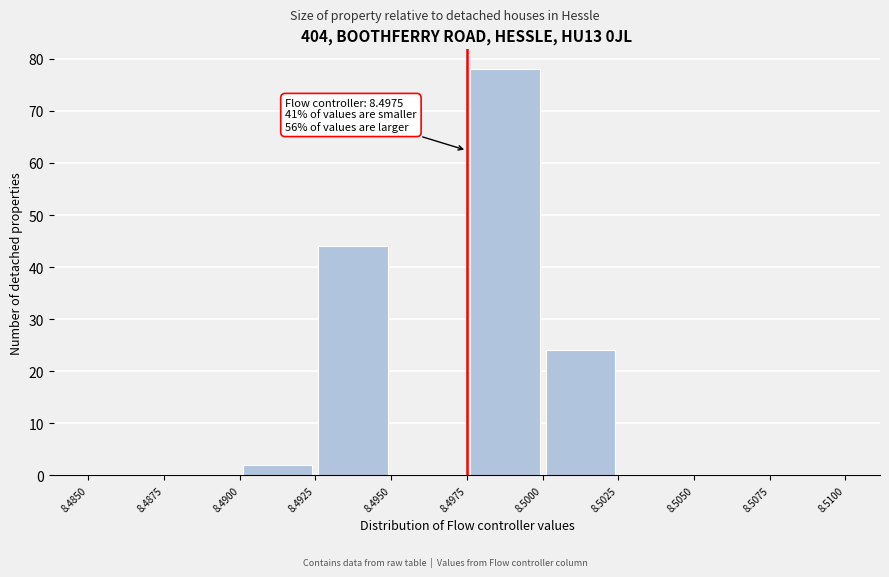

Over which range of the x-axis is the bar tallest?

8.4975 to 8.5000